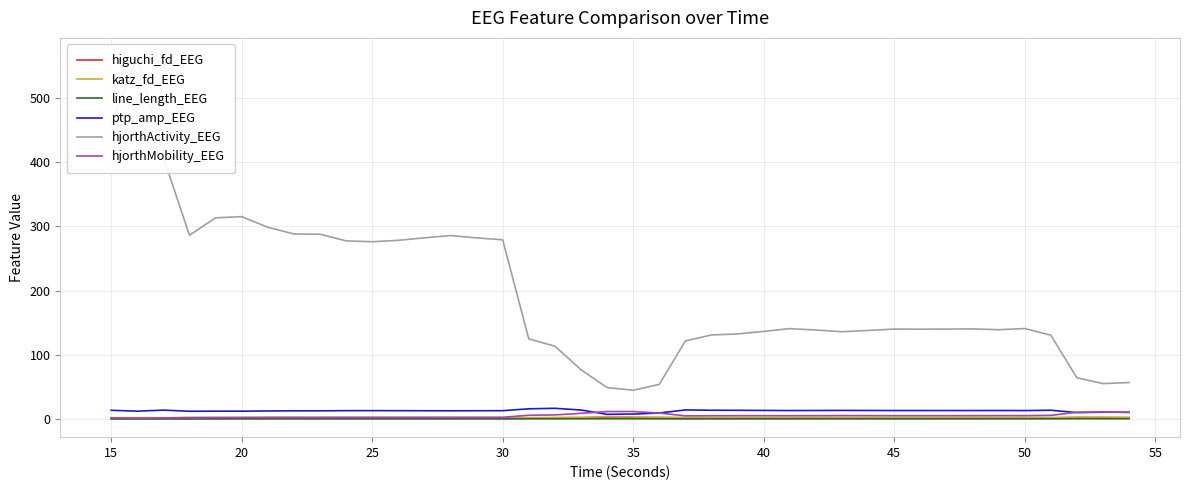

Rank the series by their maximum value, from highest to lowest.

hjorthActivity_EEG, ptp_amp_EEG, hjorthMobility_EEG, katz_fd_EEG, higuchi_fd_EEG, line_length_EEG